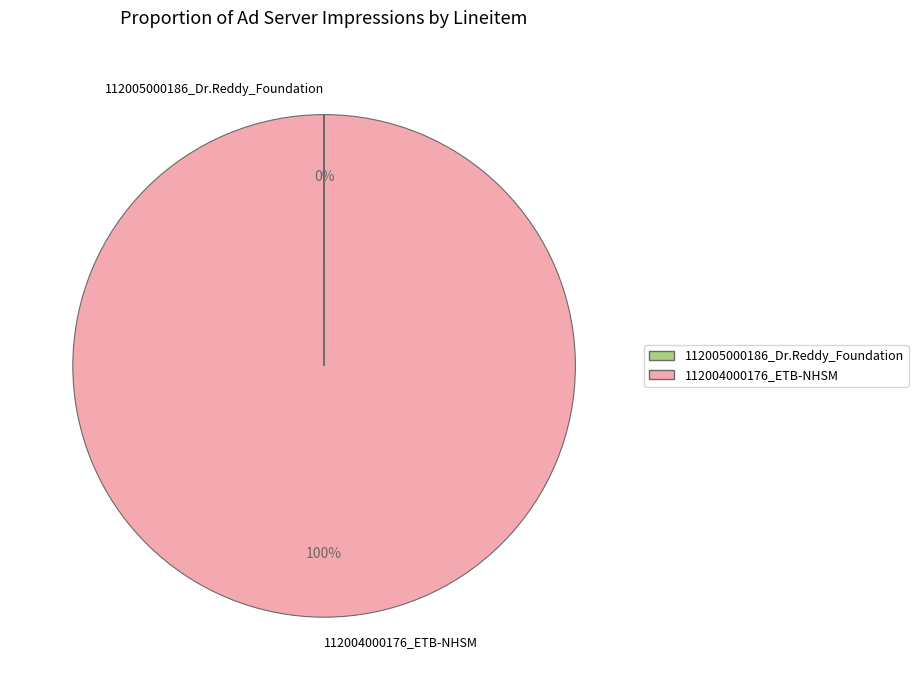

To the nearest percent, what is the average slice percentage?

50%